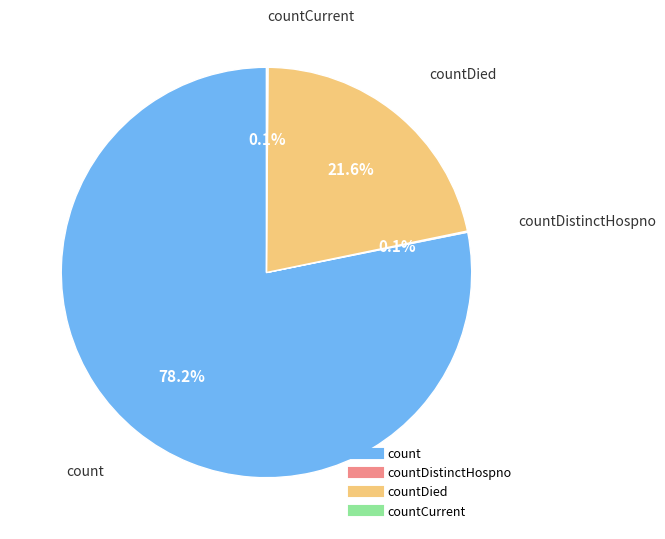

Is there any slice that represents more than half of the pie?

Yes